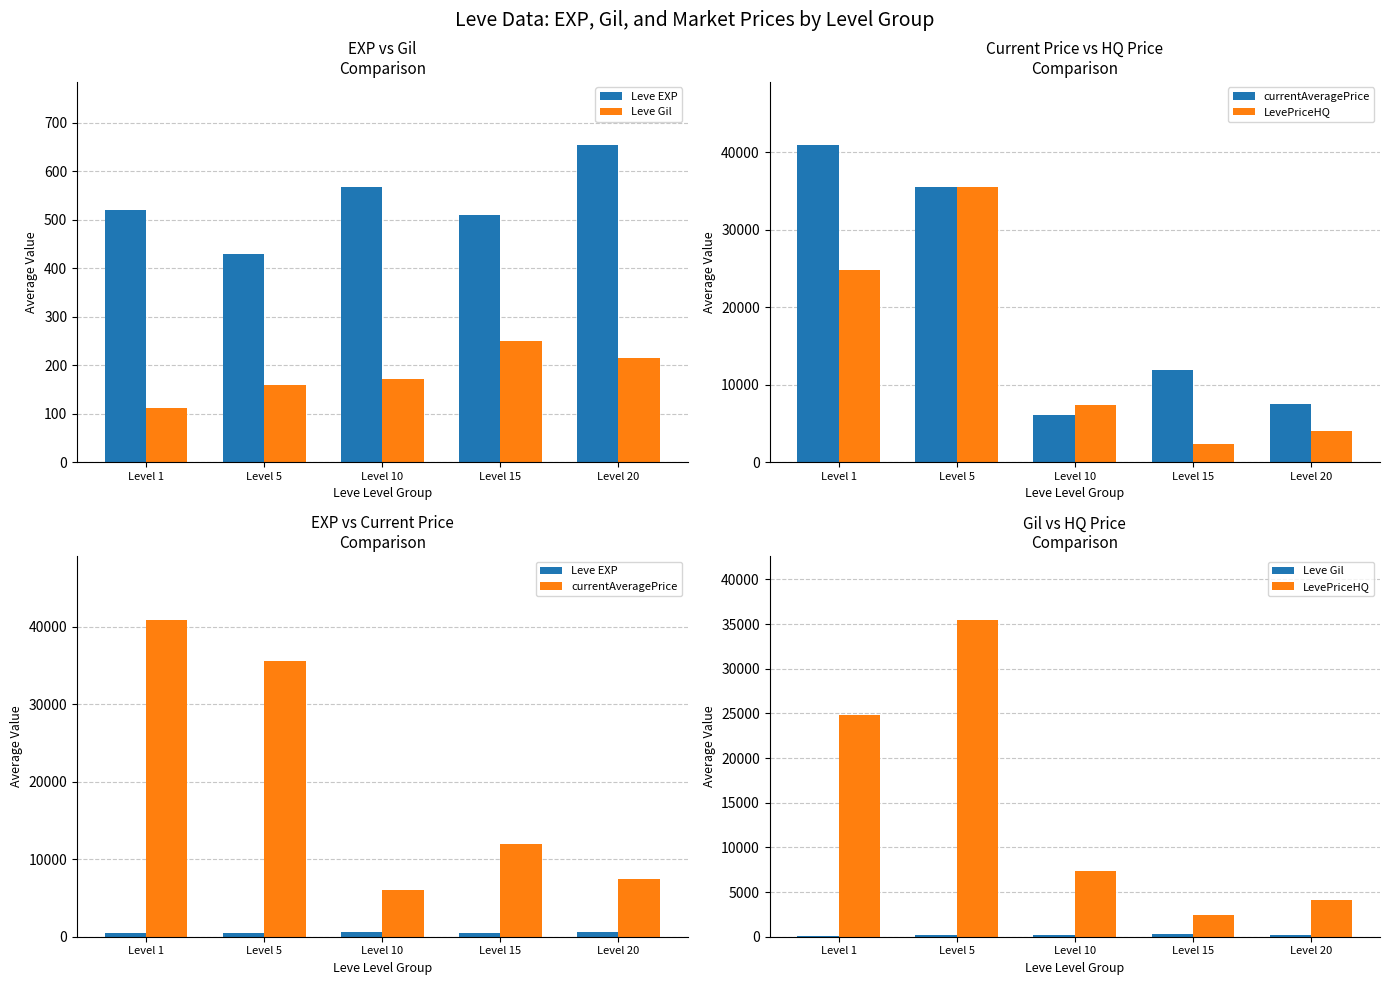

Reading right to left, what are all the values shown in this chart?

Leve EXP: Level 20=653.3	Level 15=510.0	Level 10=566.7	Level 5=428.3	Level 1=520.0
Leve Gil: Level 20=214.2	Level 15=249.7	Level 10=170.7	Level 5=159.0	Level 1=112.3
currentAveragePrice: Level 20=7490.3	Level 15=11914.2	Level 10=6039.2	Level 5=35506.0	Level 1=40872.8
LevePriceHQ: Level 20=4057.8	Level 15=2391.2	Level 10=7404.5	Level 5=35475.8	Level 1=24775.7